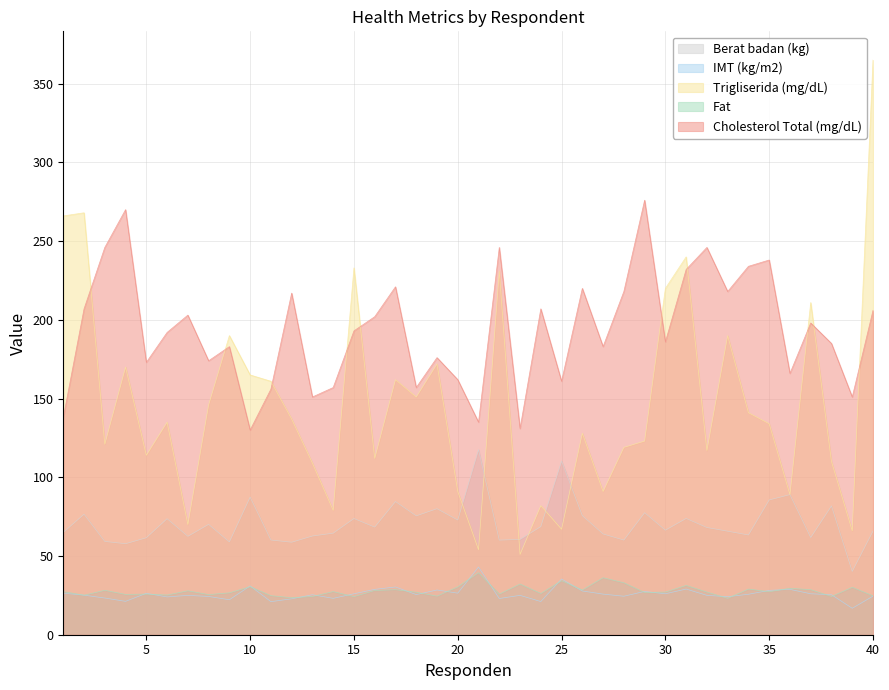

True or false: Berat badan (kg) has more than 2 interior local peaks.

True